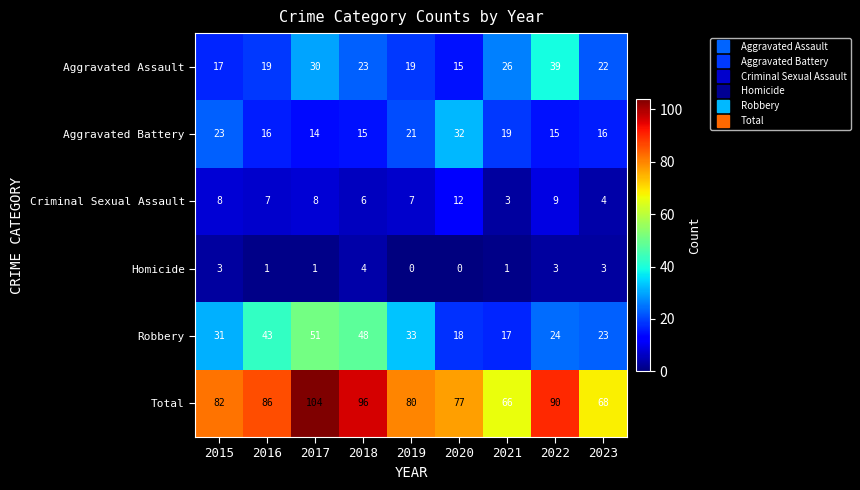

At how many categories does at least one series exceed 36?

9